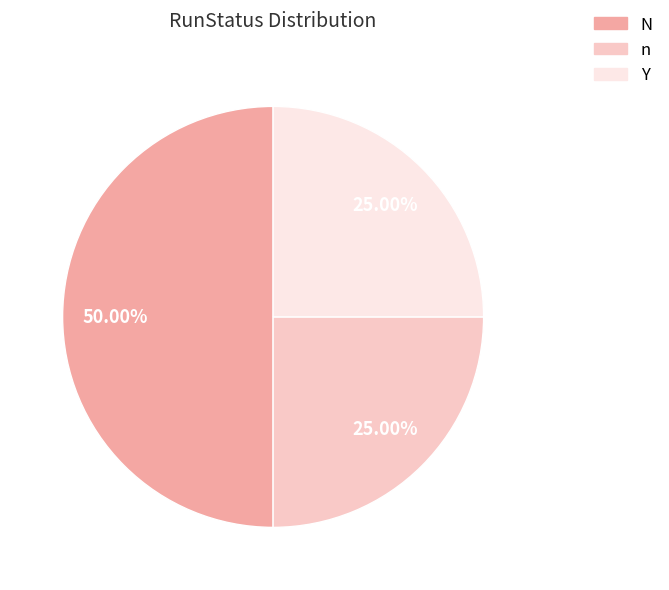

Which category has the biggest portion of the pie?

N